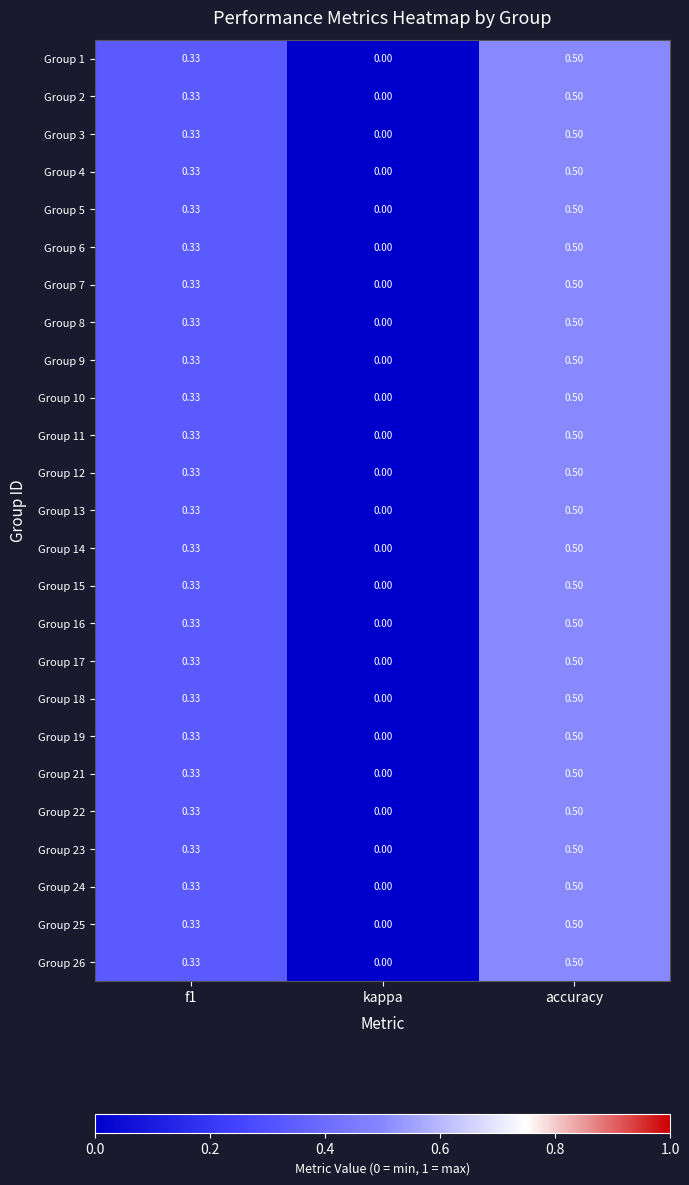

How many series are shown in this chart?

25